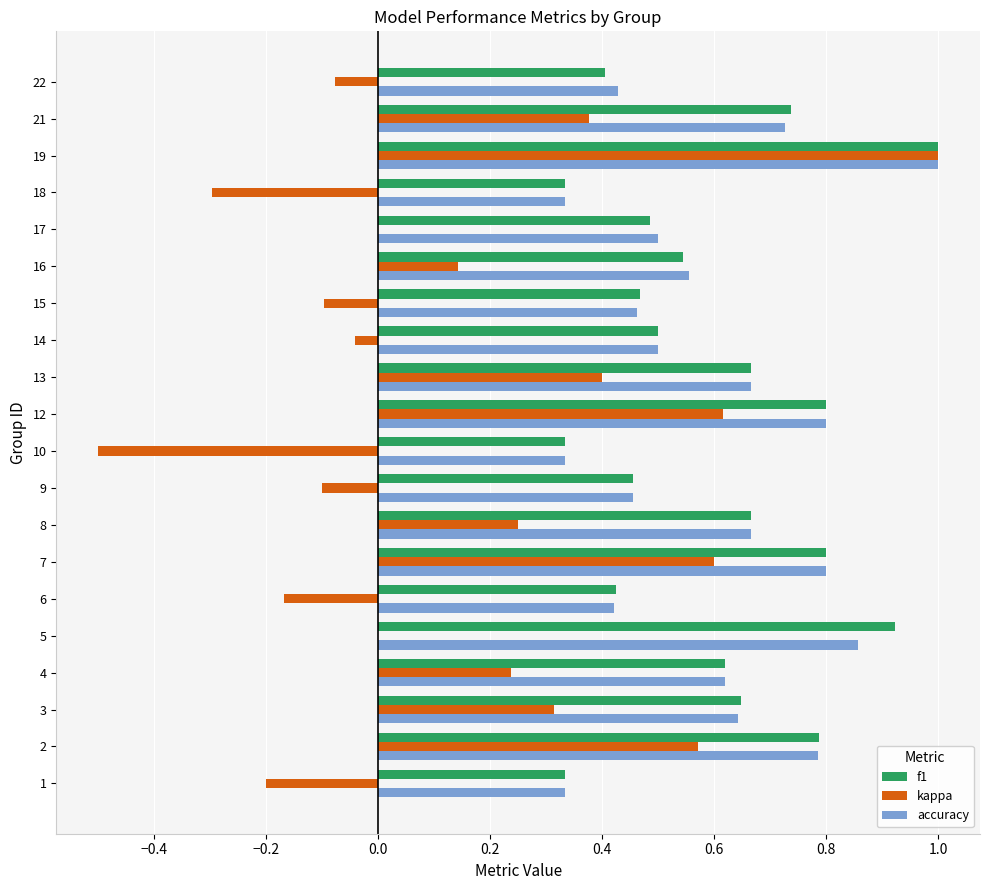

The f1 series shows 0.2 at 22. True or false?

False